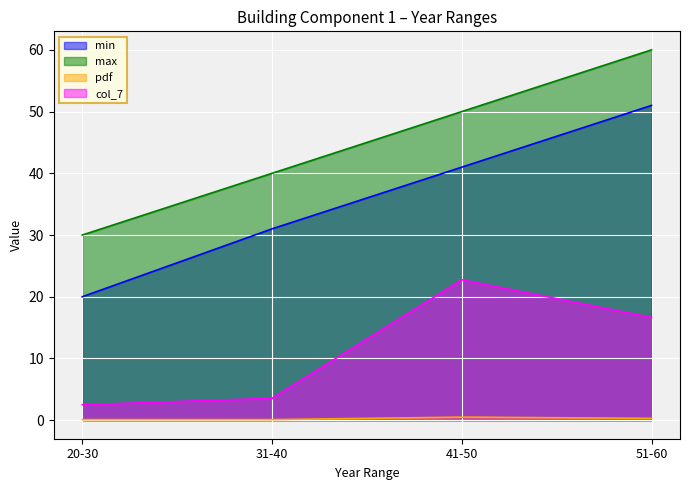

How many values in the max series are below 50?

2